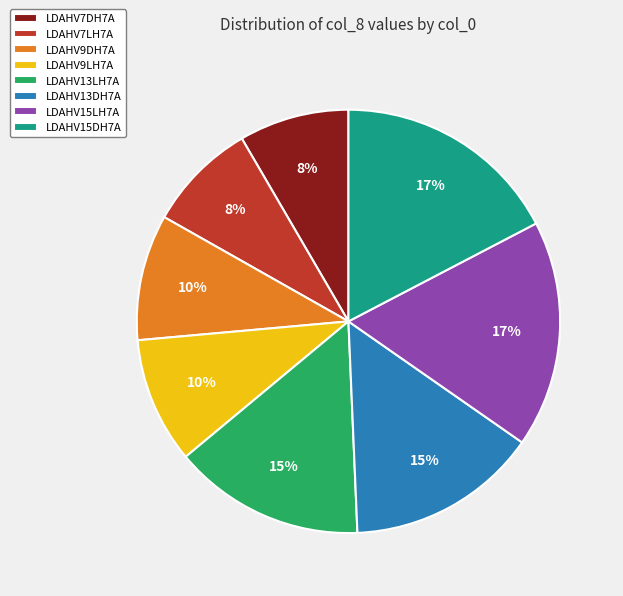

To the nearest percent, what is the difference between the largest and smallest slice percentages?

9%